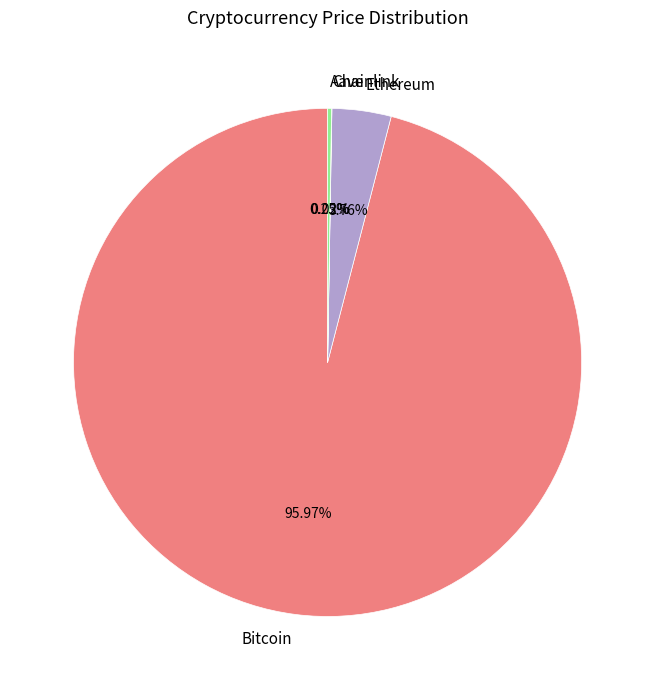

Which category has the biggest portion of the pie?

Bitcoin